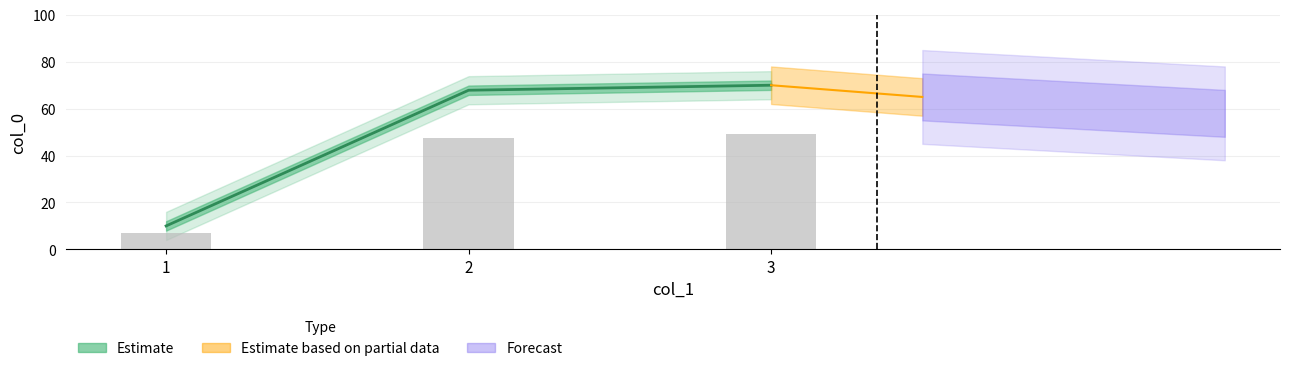

List the labels in order of value, largest first.

3, 2, 1